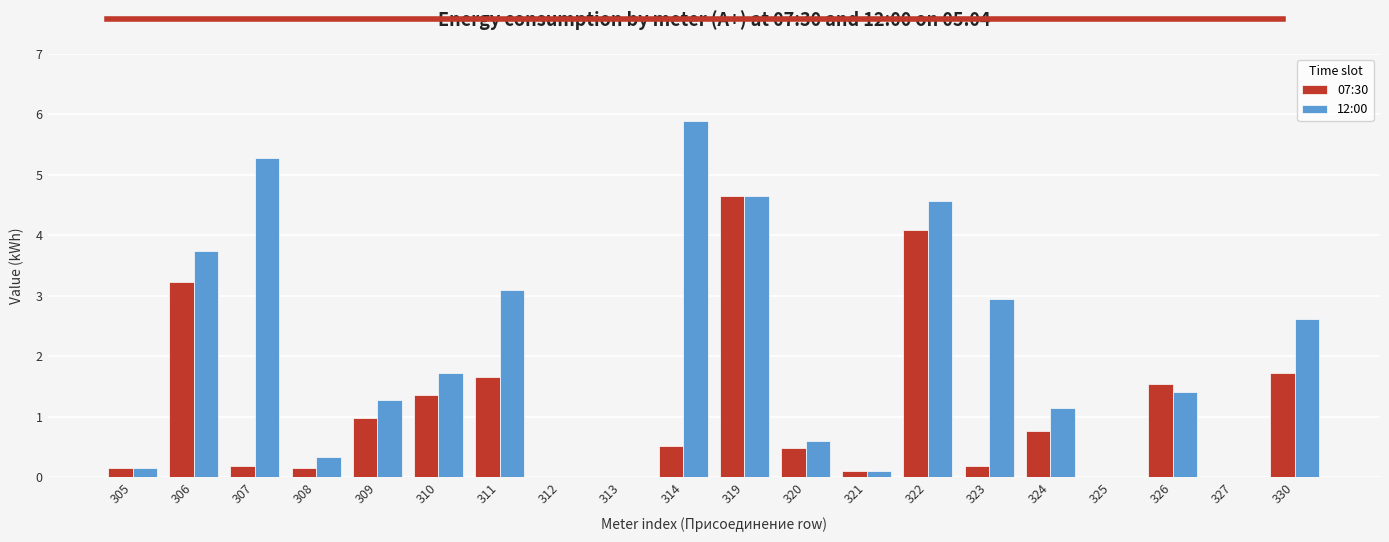

What is the total value across all series at 307?

5.5